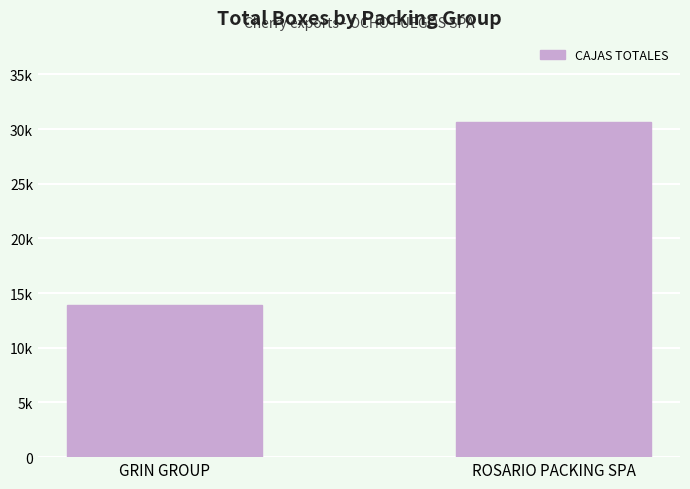

What is the label of the 1st bar from the left?

GRIN GROUP